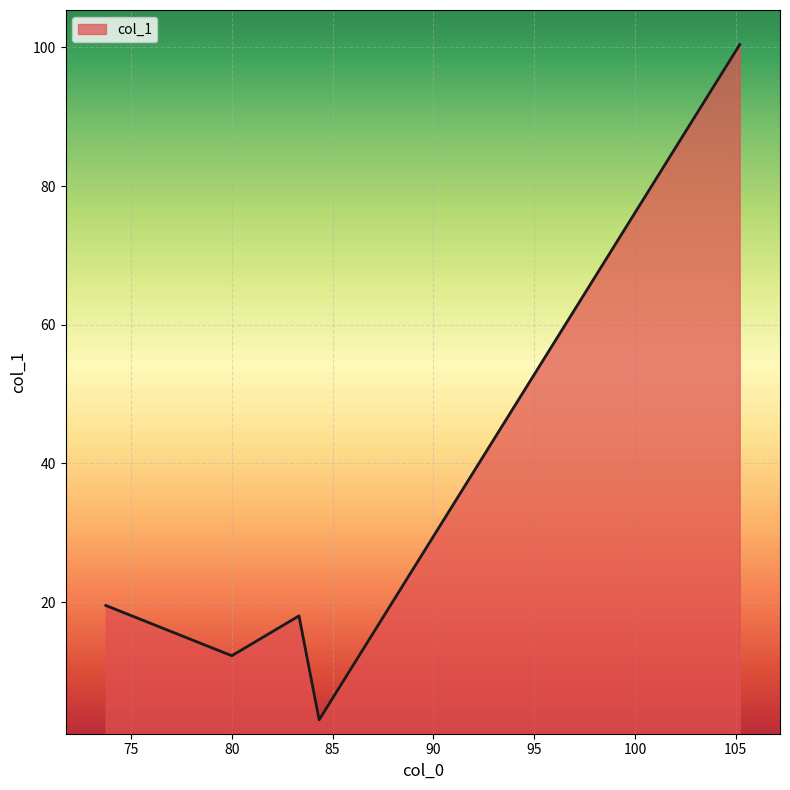

What is the maximum value shown in the chart?

100.4